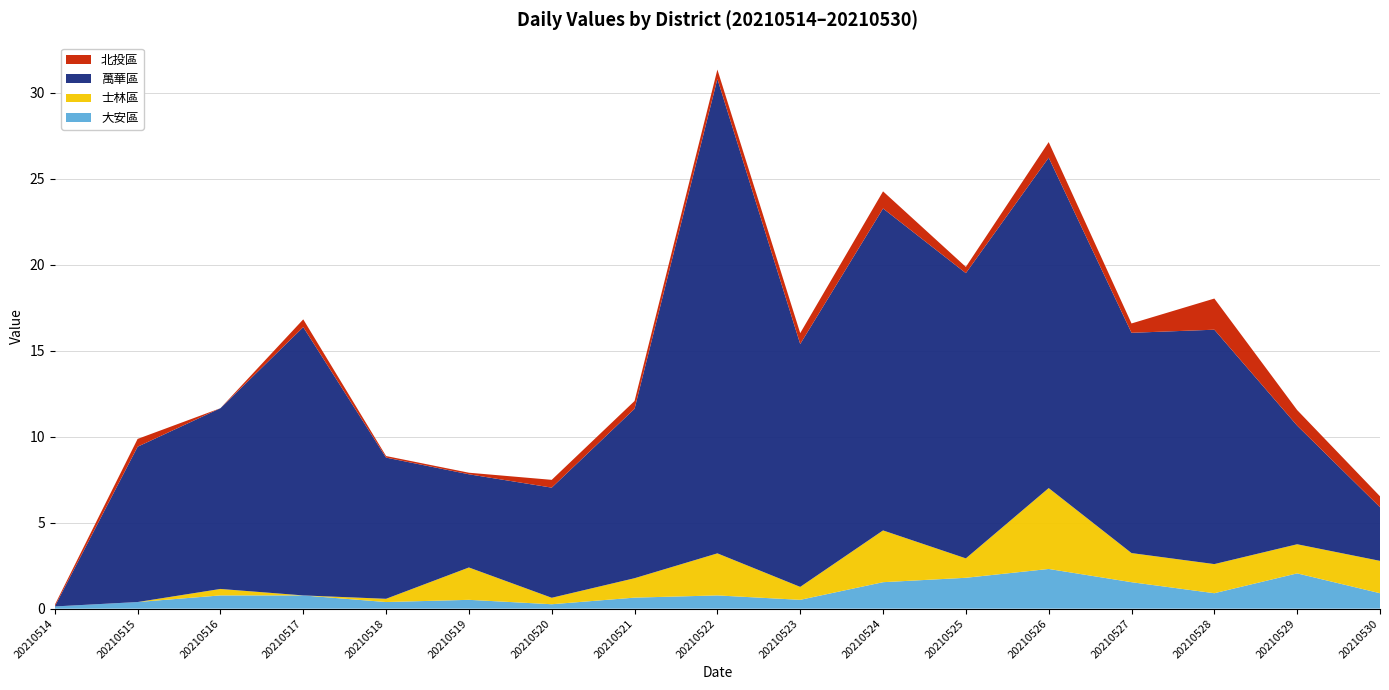

Reading left to right, extract all data points from this chart.

大安區: 0.1	0.4	0.8	0.8	0.4	0.5	0.3	0.6	0.8	0.5	1.5	1.8	2.3	1.5	0.9	2.1	0.9
士林區: 0.0	0.0	0.4	0.0	0.2	1.9	0.4	1.1	2.4	0.8	3.0	1.1	4.7	1.7	1.7	1.7	1.9
萬華區: 0.0	9.0	10.5	15.6	8.2	5.4	6.4	9.9	27.6	14.1	18.7	16.6	19.2	12.8	13.6	6.9	3.1
北投區: 0.1	0.5	0.0	0.5	0.1	0.1	0.5	0.5	0.5	0.6	1.0	0.4	0.9	0.5	1.8	0.9	0.6